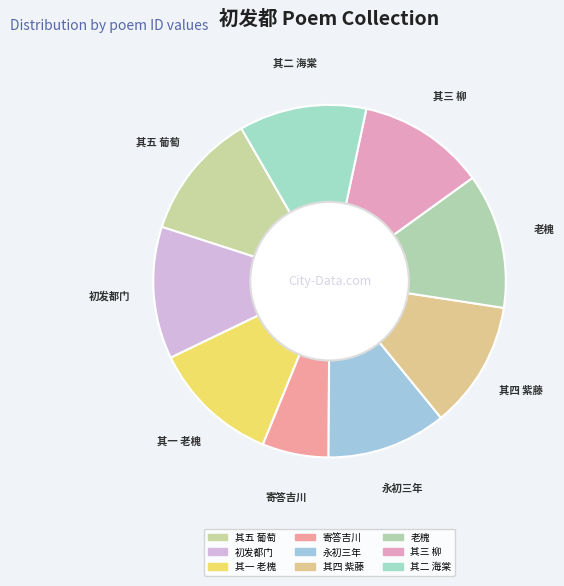

What is the largest slice in the pie chart?

南归初发都留别寓居草树五首 老槐